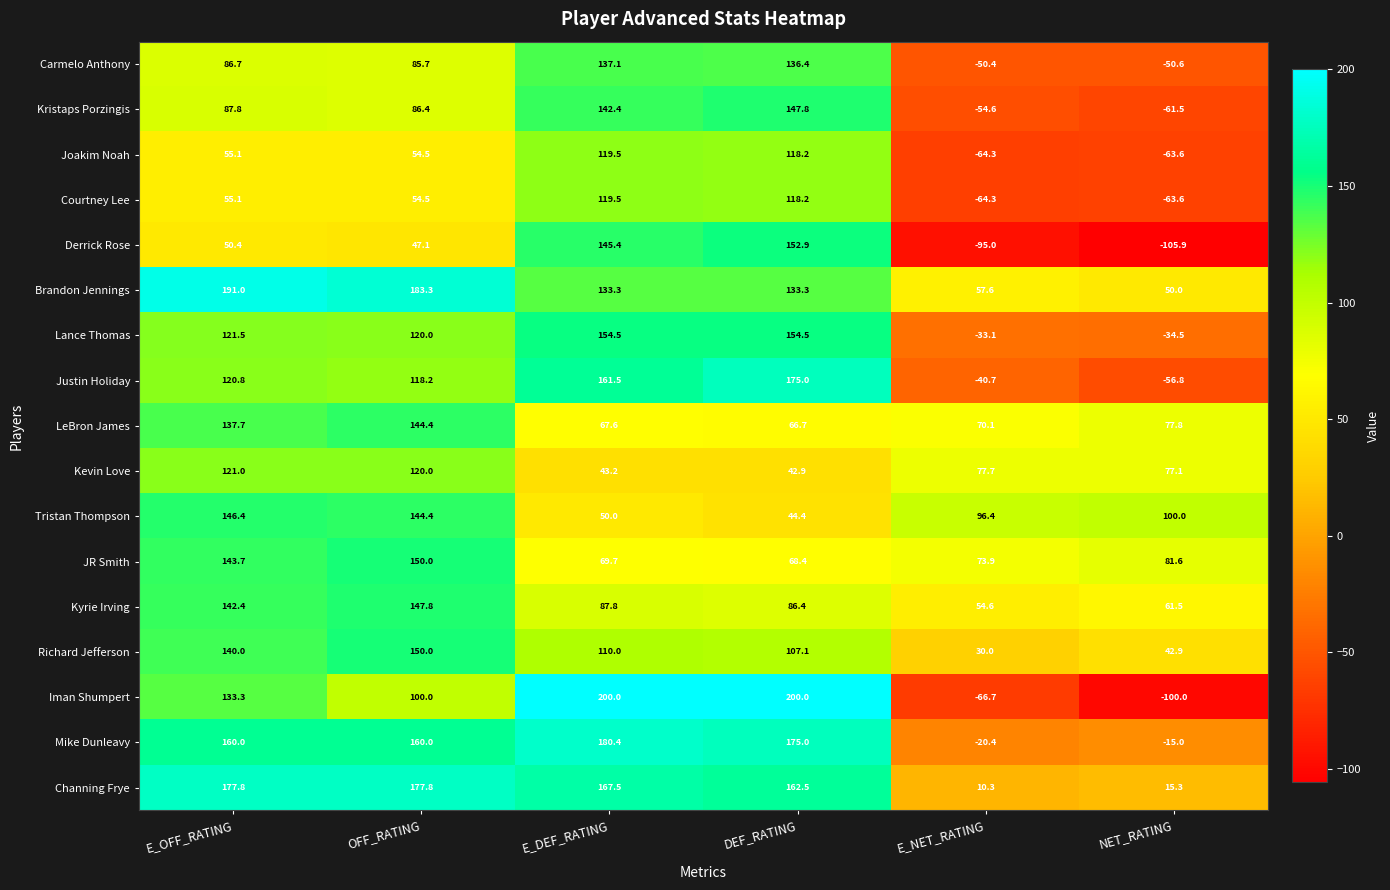

How many positive values does the Joakim Noah series have?

4